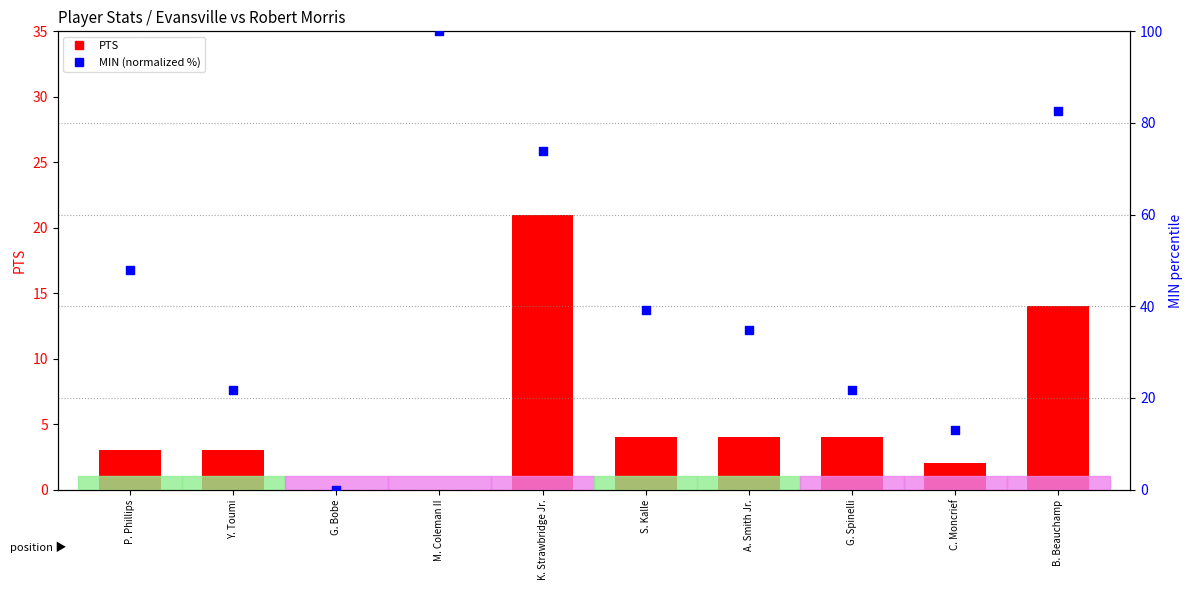

At how many categories does at least one series exceed 57?

3